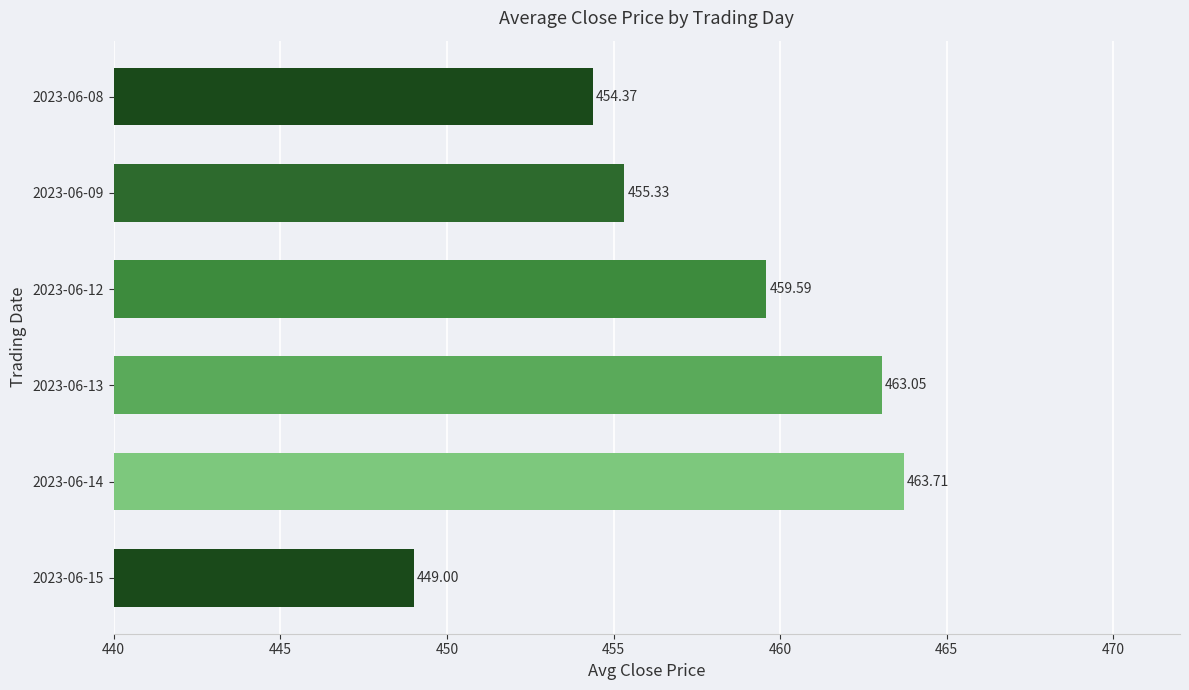

What is the change in value from 2023-06-08 to 2023-06-12?

+5.2